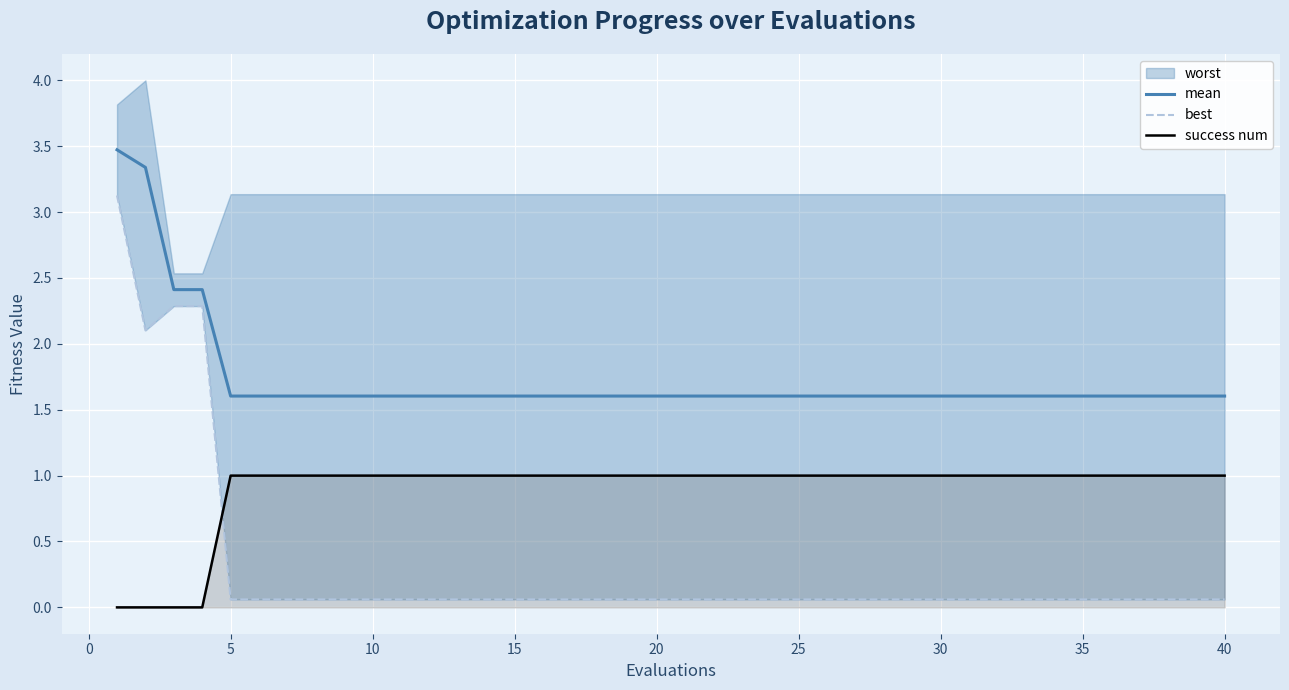

True or false: mean and success num intersect in this chart.

False